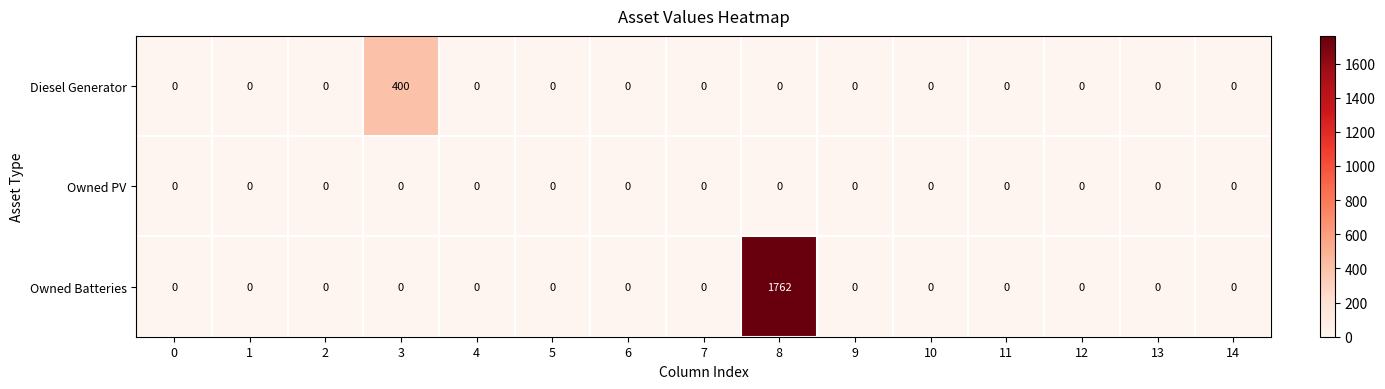

The Diesel Generator series shows 0 at 4. True or false?

True